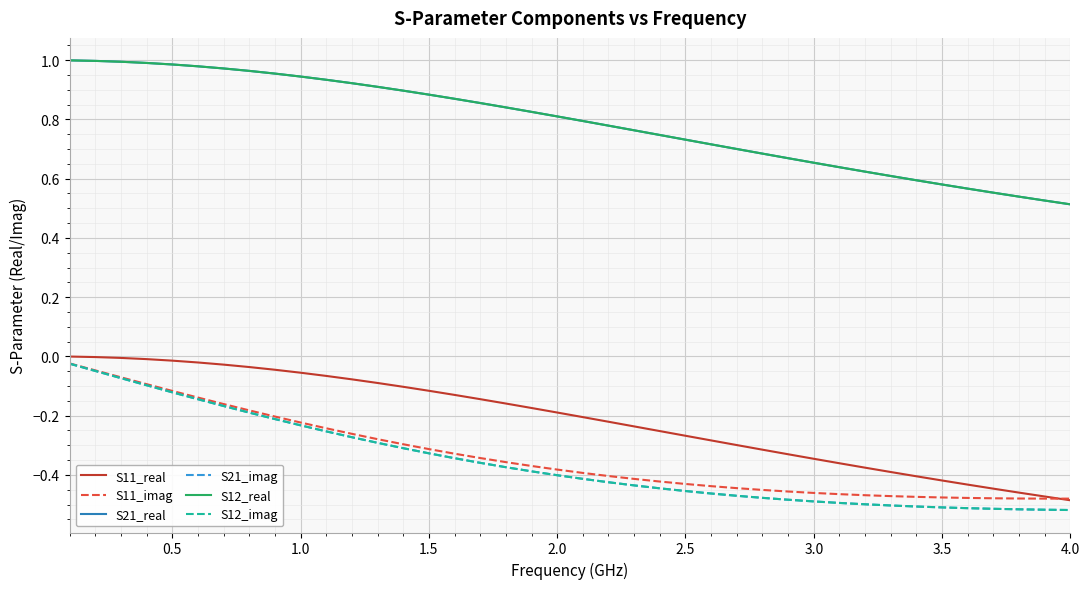

Does the chart display data point markers on the line(s)?

No